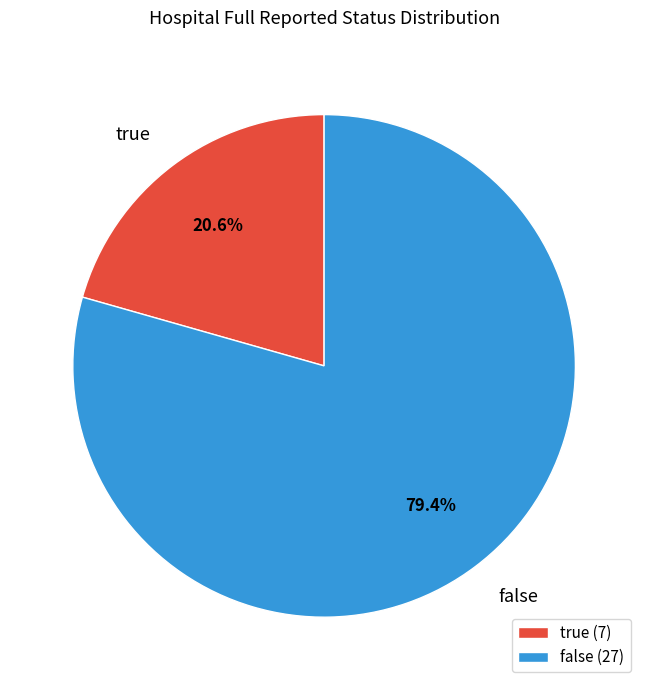

To the nearest percent, what is the combined percentage of true and false?

100%